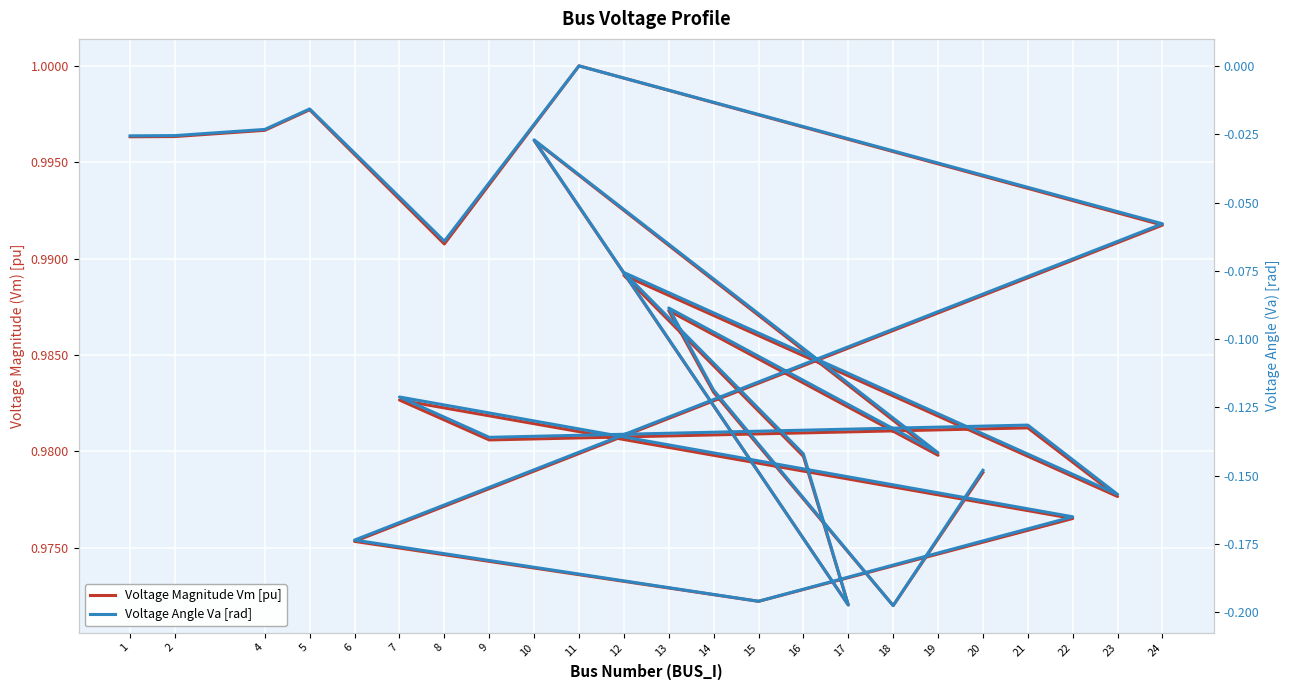

What is the difference between the highest and lowest values at 9?

1.1